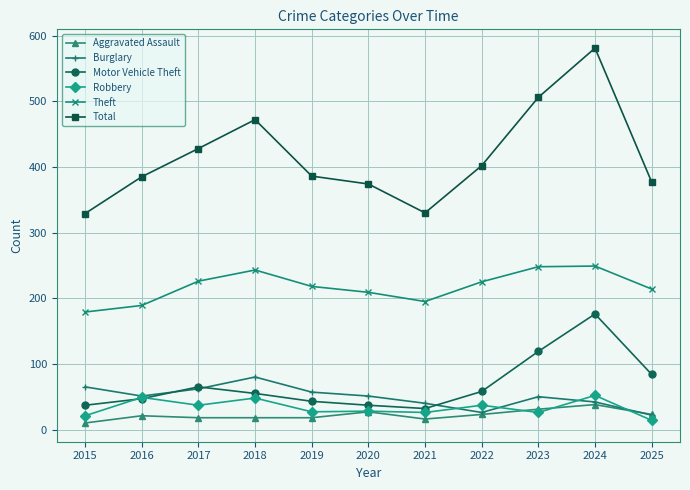

Which series changed the most between 2015 and 2016?

Total